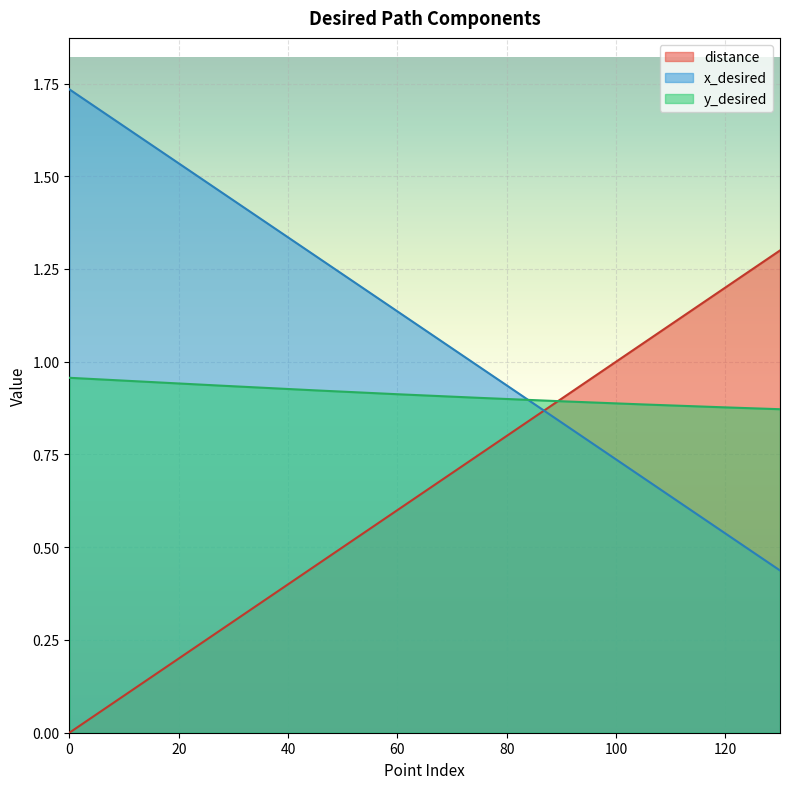

What is the value of the y_desired point at the 1st from the left?

1.0